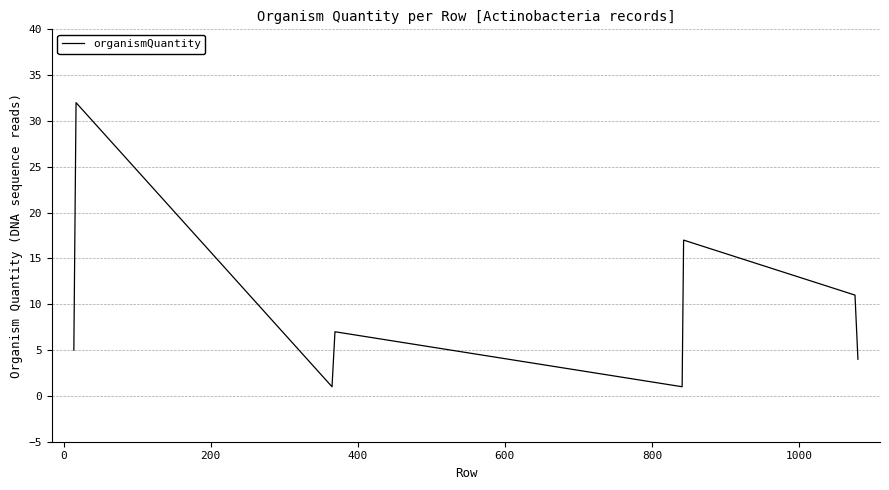

What is the sum of all values?

78